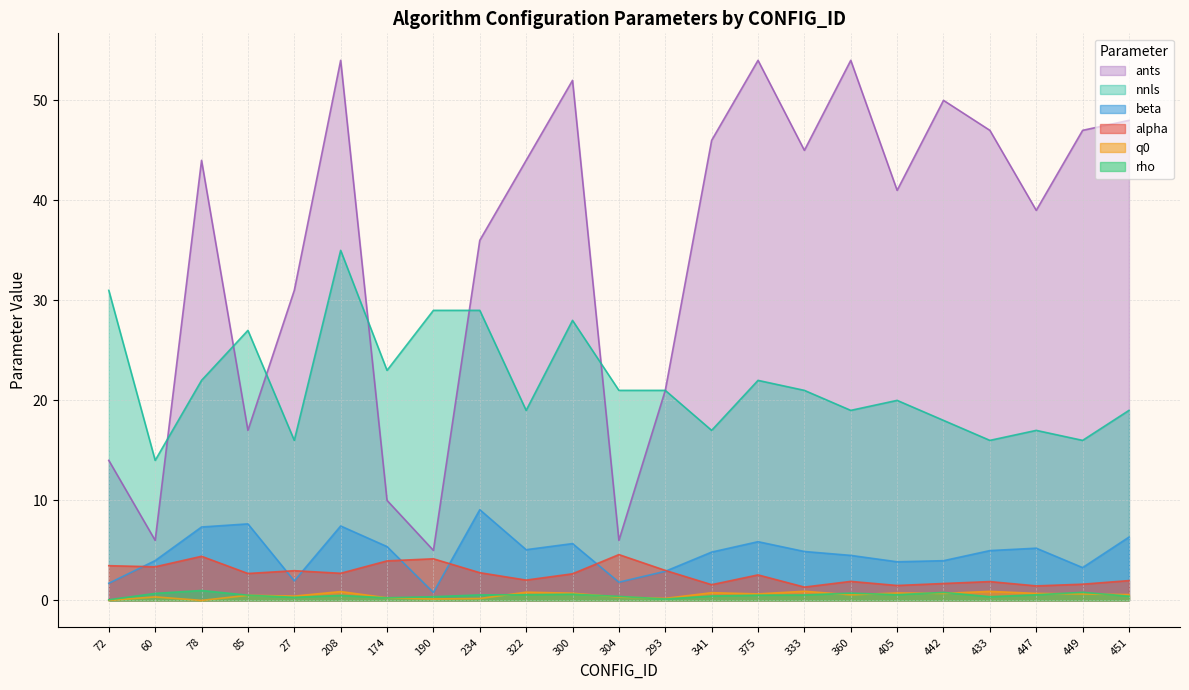

Which series has the largest range (max minus min)?

ants